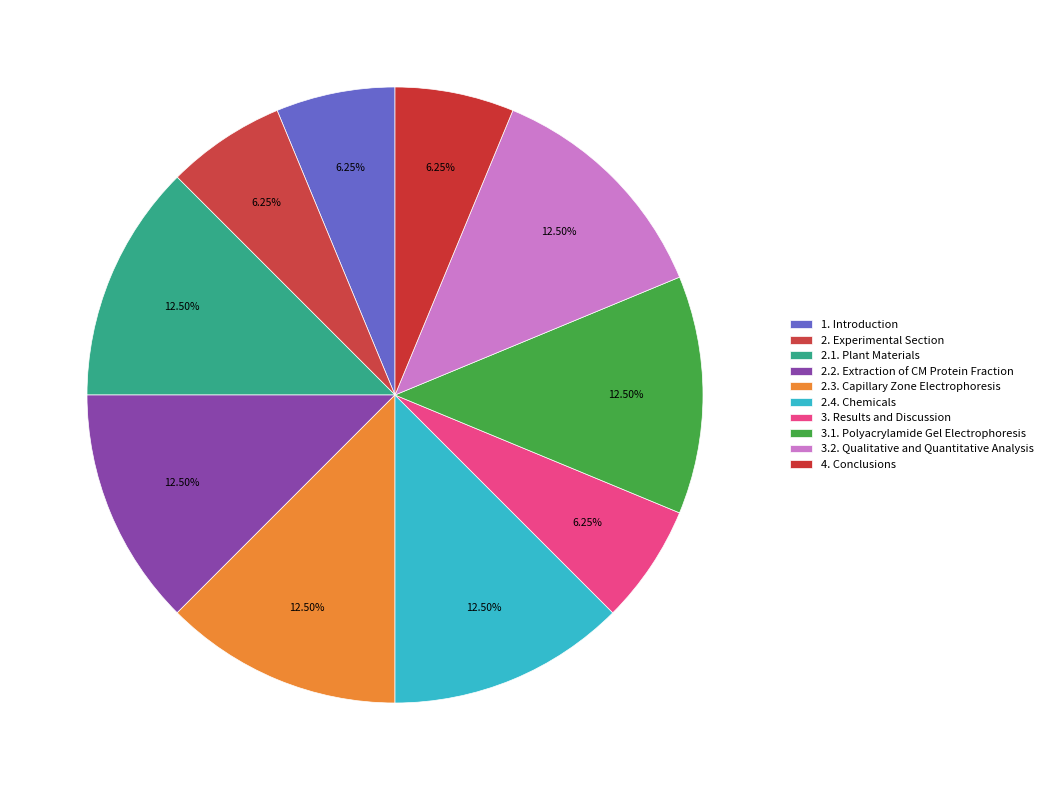

Is there any slice that represents more than half of the pie?

No